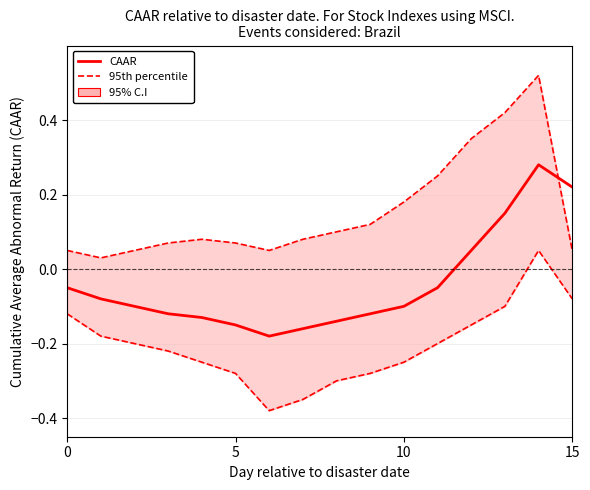

Does the chart display data point markers on the line(s)?

No